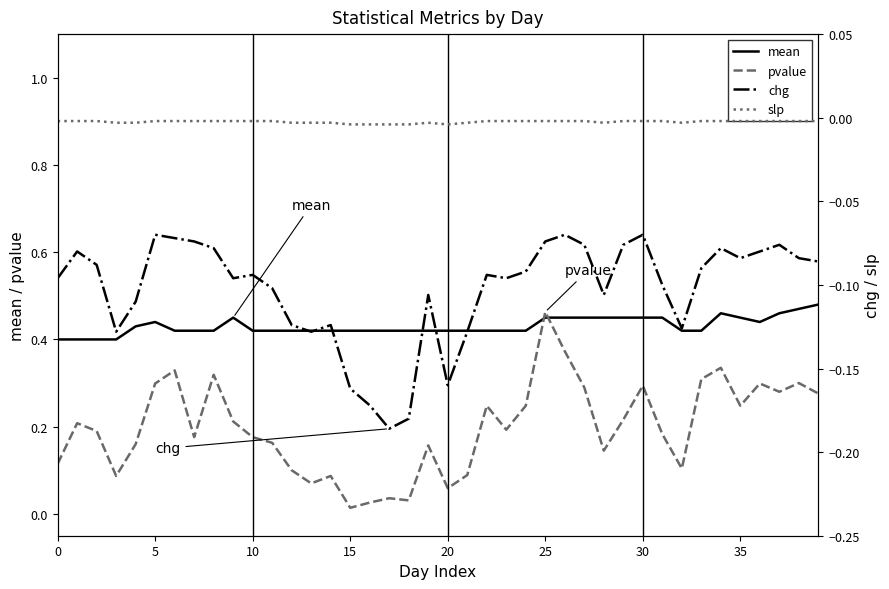

What is the difference between the maximum and minimum values in the pvalue series?

0.4